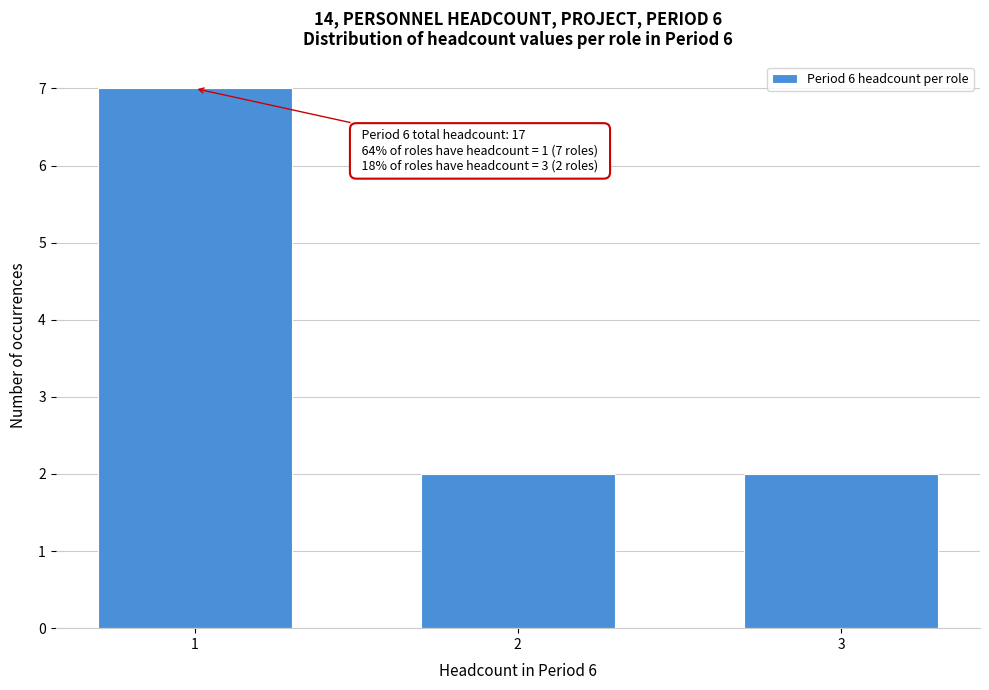

Reading left to right, what are all the values shown in this chart?

7	2	2